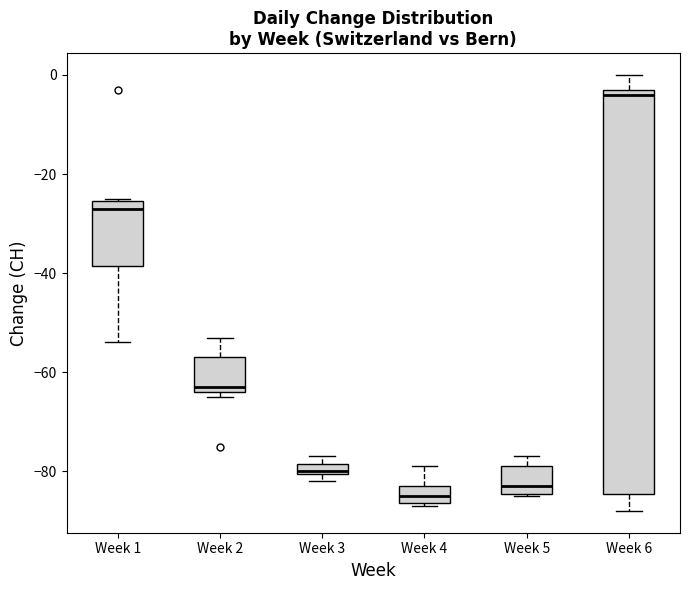

Which box has the lowest median line?

Week 4